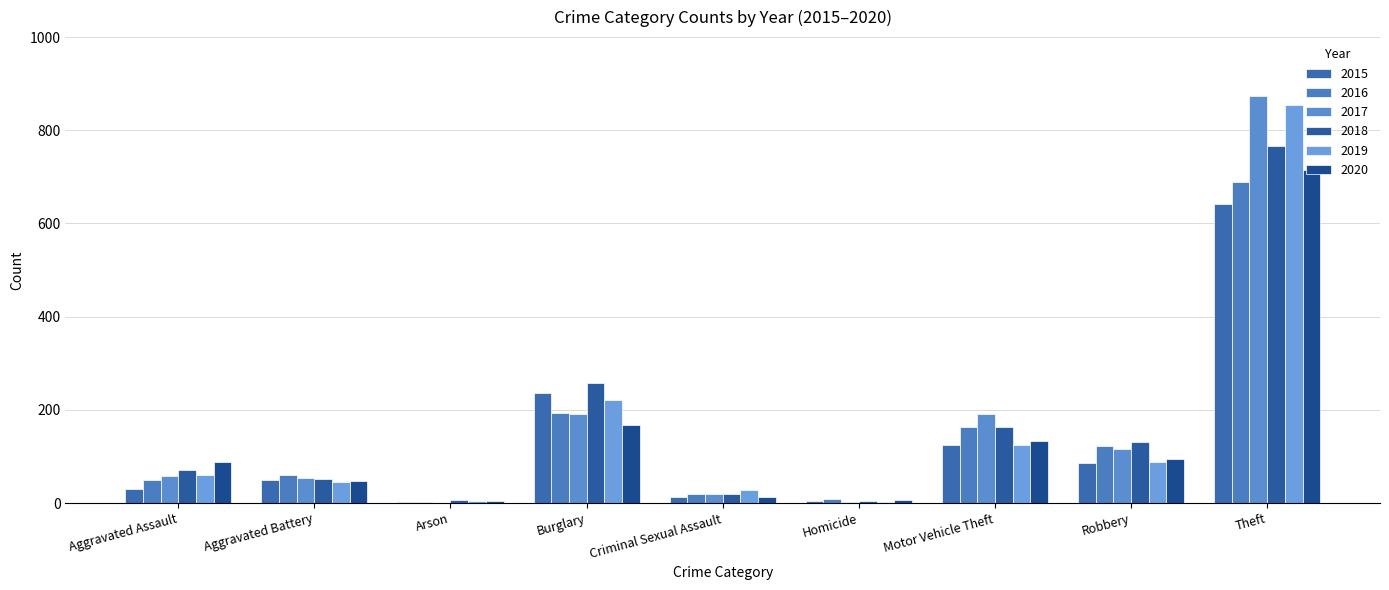

Reading left to right, what are all the values shown in this chart?

2015: 31	50	3	236	13	4	125	87	641
2016: 50	60	3	194	19	8	163	123	689
2017: 59	54	1	192	19	2	191	115	873
2018: 72	52	6	257	19	5	164	130	767
2019: 61	45	5	221	29	3	125	89	855
2020: 88	48	4	167	13	6	134	94	714